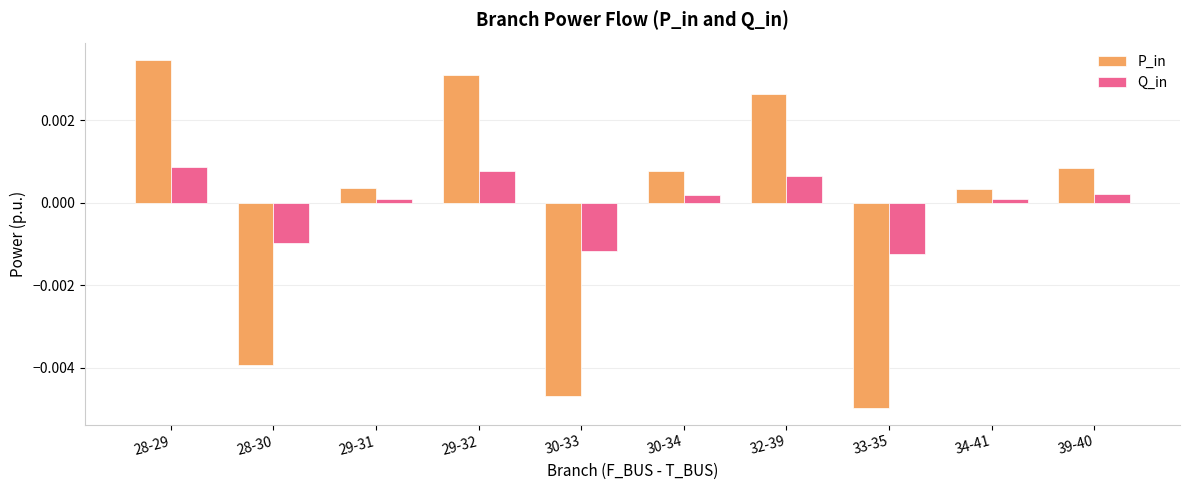

How many bars are there in total?

20